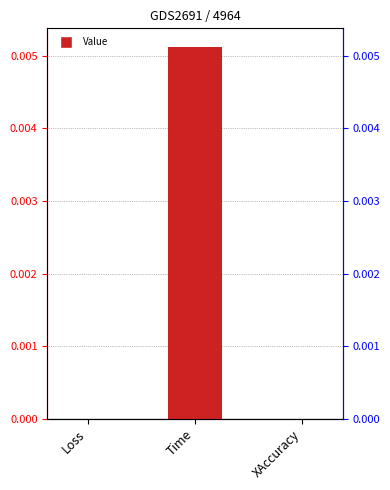

List the labels in order of value, largest first.

Time, Loss, XAccuracy